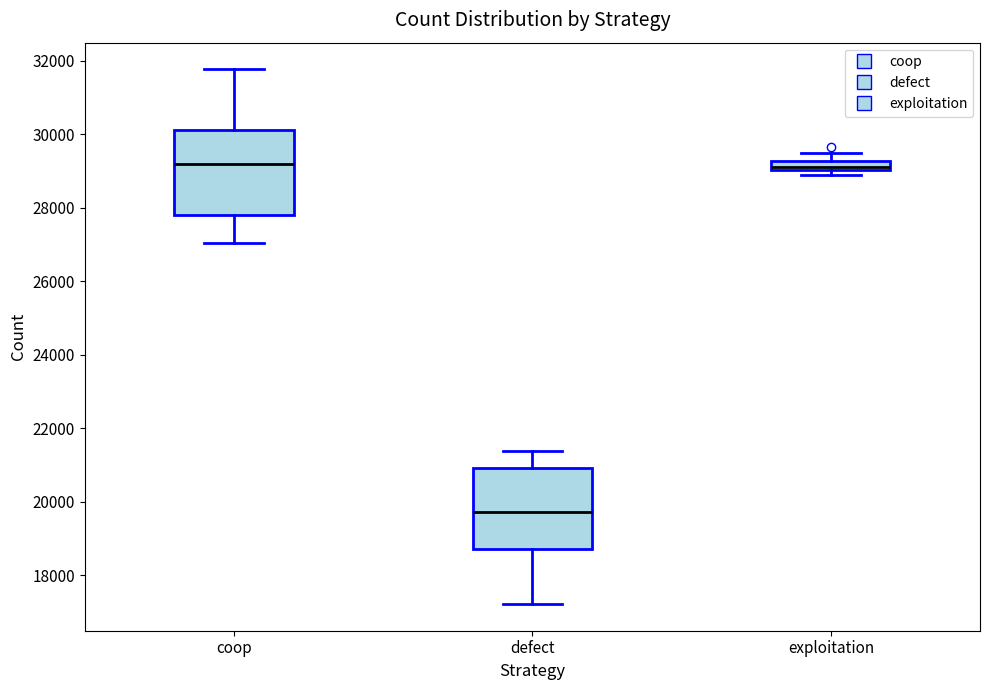

Where is the lower edge of the box for exploitation on the y-axis? The values are not printed on the chart, so give them approximately, as read against the axis.

29000